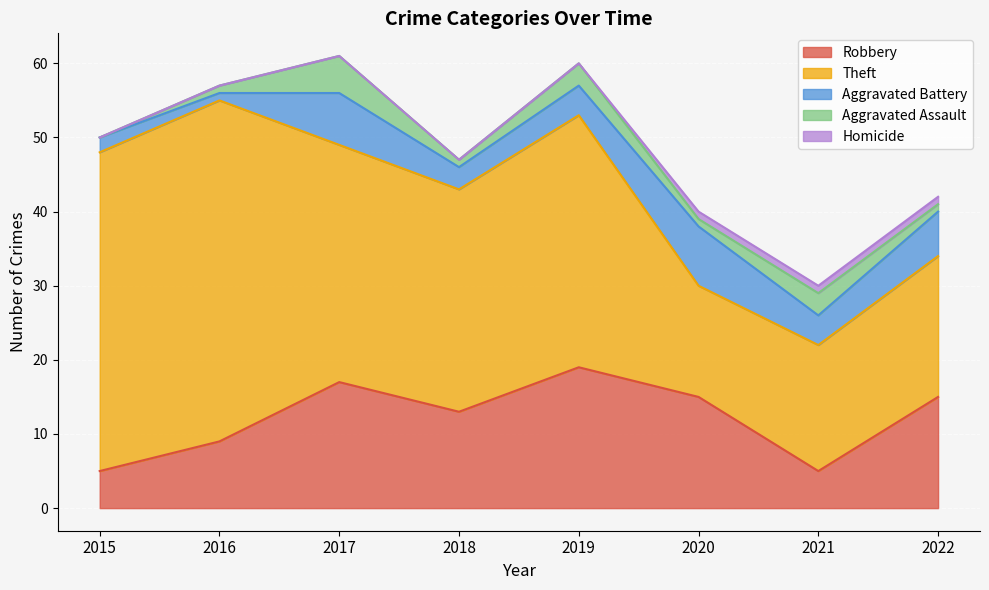

How many categories are shown in the chart?

8